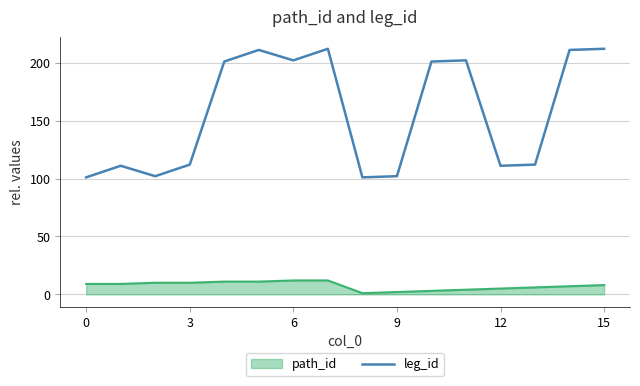

Which series has the largest total across all categories?

leg_id